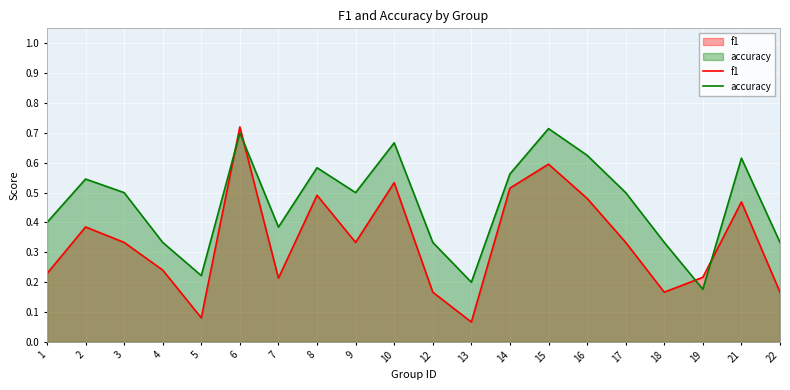

What is the value of the accuracy point at the 10th from the left?

0.7